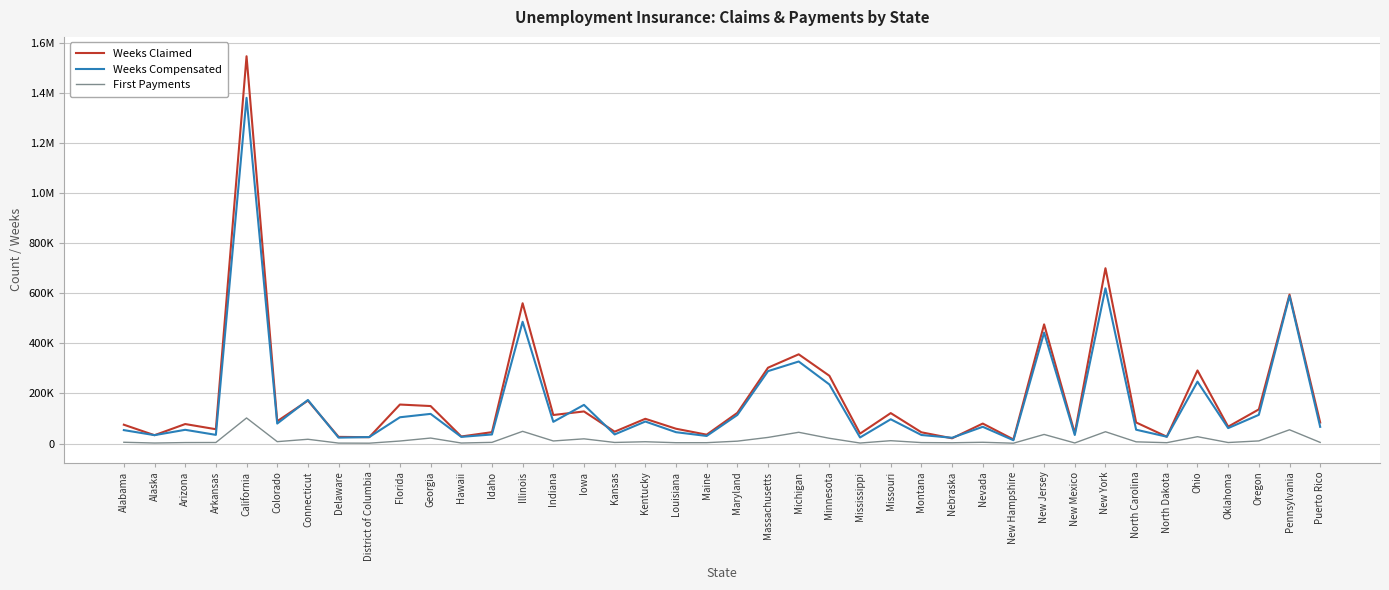

True or false: Weeks Compensated has more than 0 points higher than both neighbors.

True